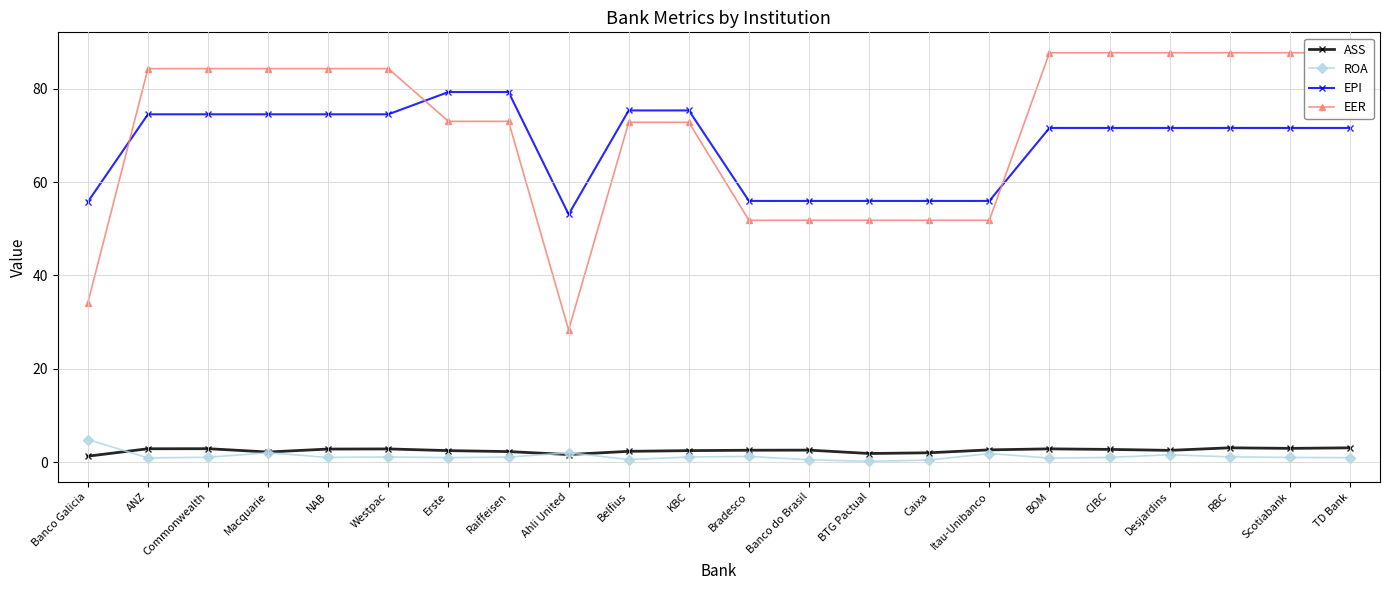

The value of ROA at Desjardins is 1.6. True or false?

True